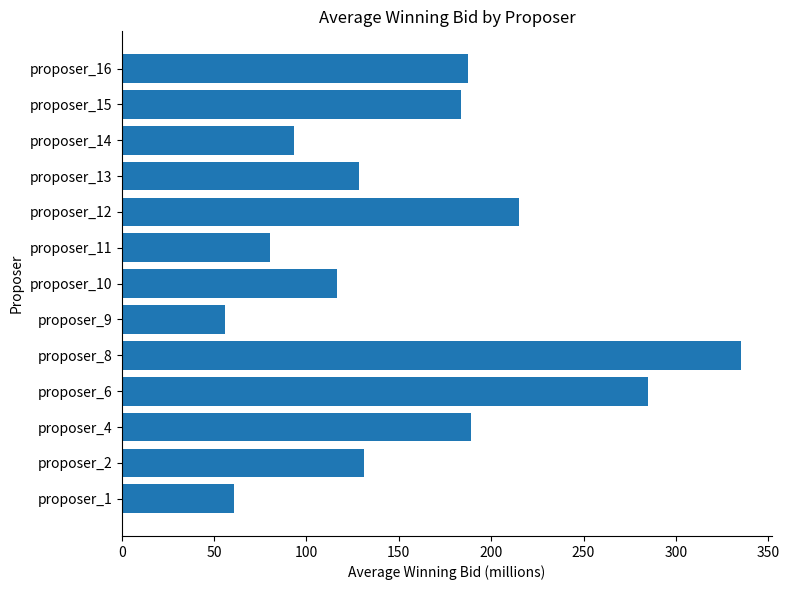

Is it true that the value at proposer_9 is 55.8?

True